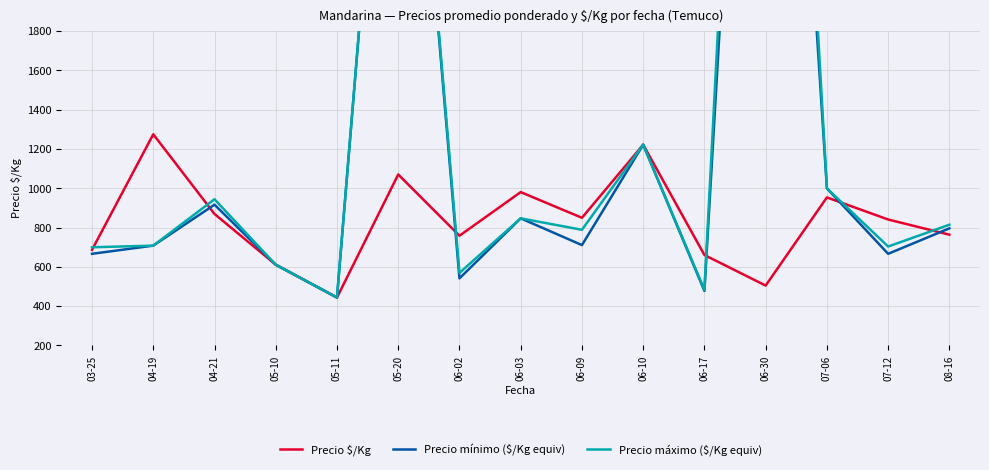

What is the label of the 1st point from the right?

08-16